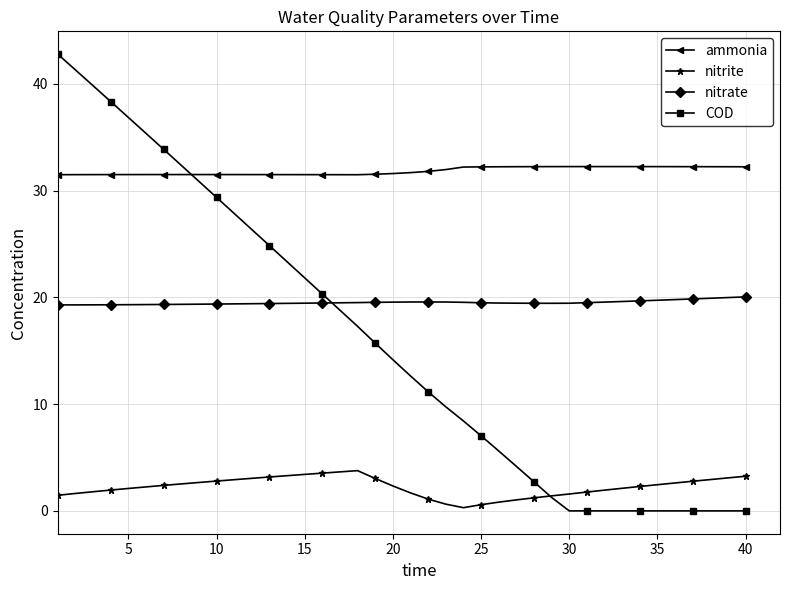

How many lines are shown in the chart?

4